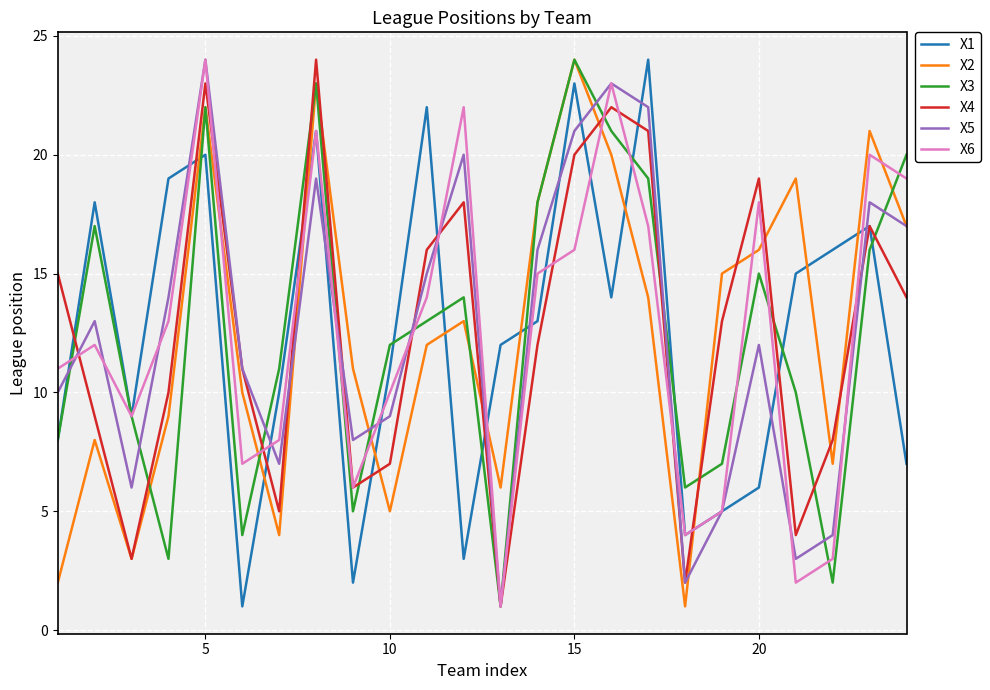

What is the maximum value shown in the chart?

24